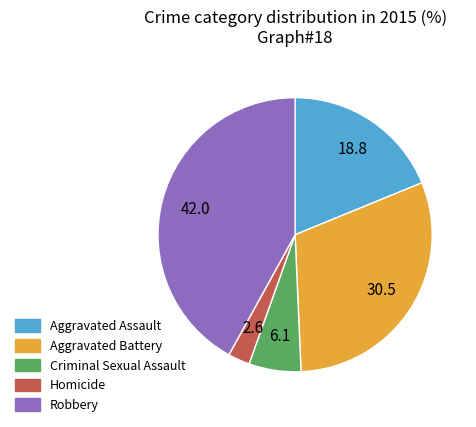

Between Aggravated Battery and Robbery, which is larger?

Robbery